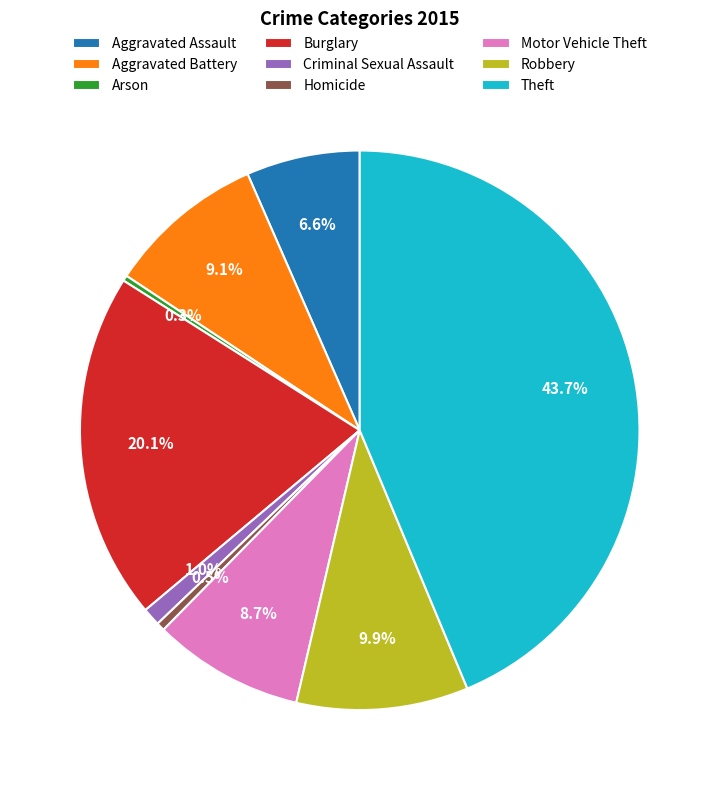

Is Theft the majority of the pie?

No